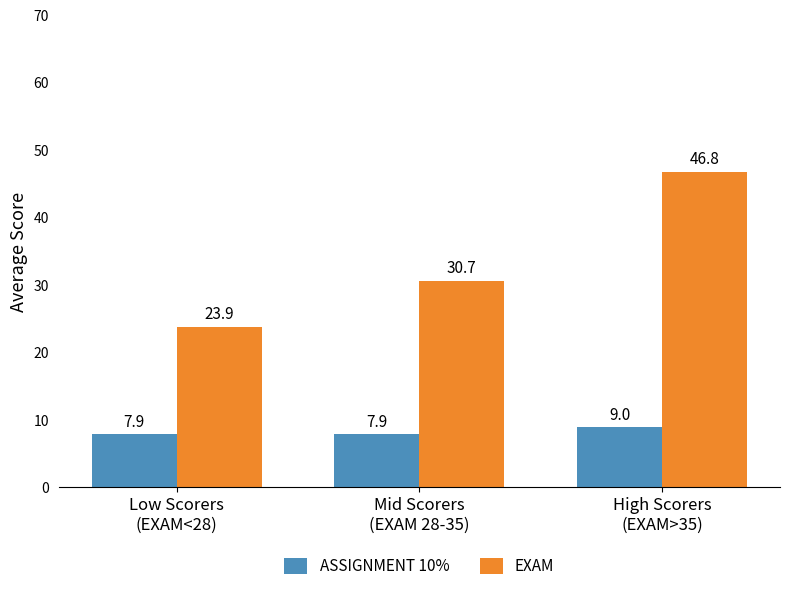

What is the total value across all series at High Scorers
(EXAM>35)?

55.8